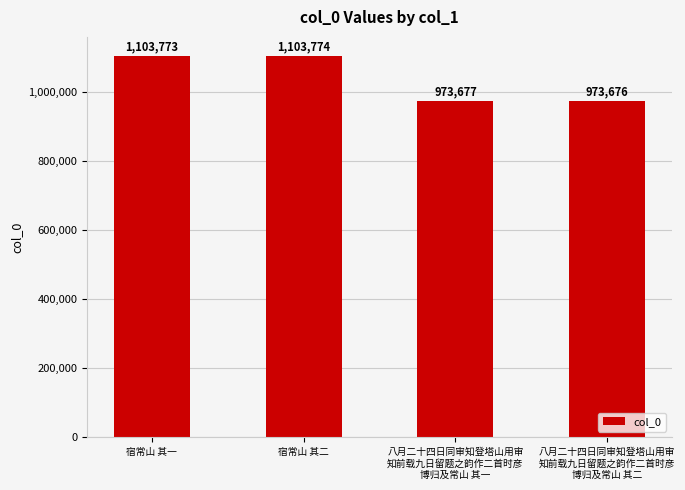

Which category has the highest value across all series?

宿常山 其二